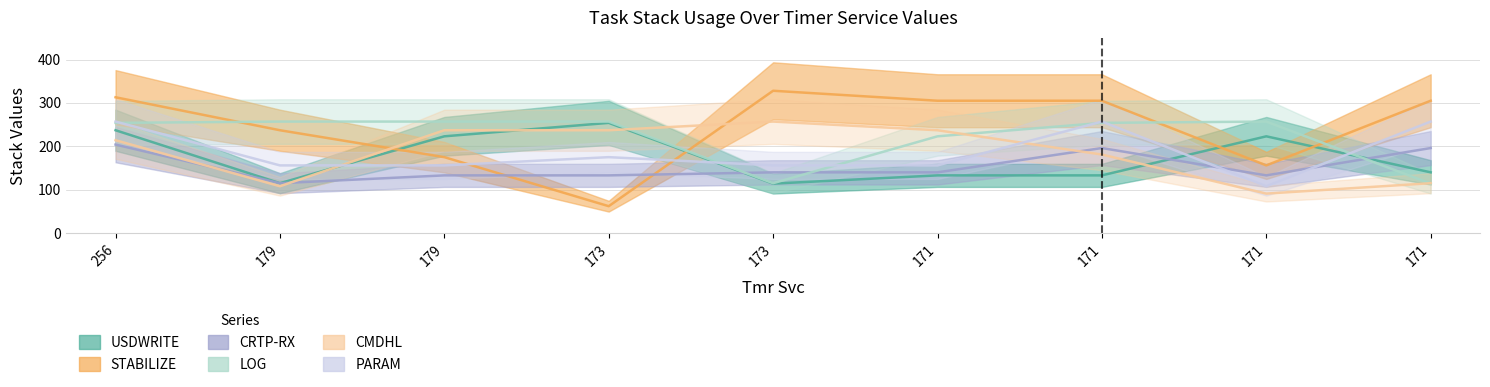

What is the maximum value shown in the chart?

328